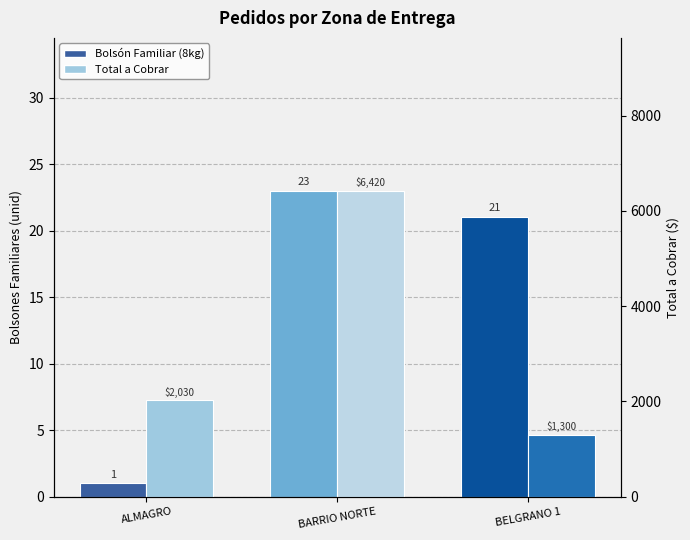

At which label does Bolsón Familiar (8kg) reach its peak?

BARRIO NORTE